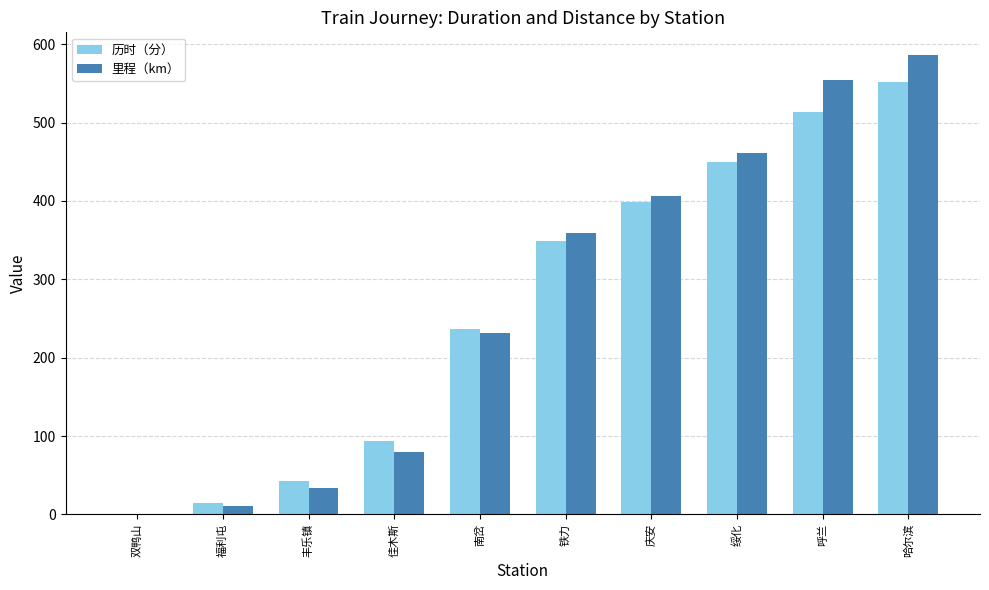

What is the difference between the 里程（km） values at 呼兰 and 哈尔滨?

32